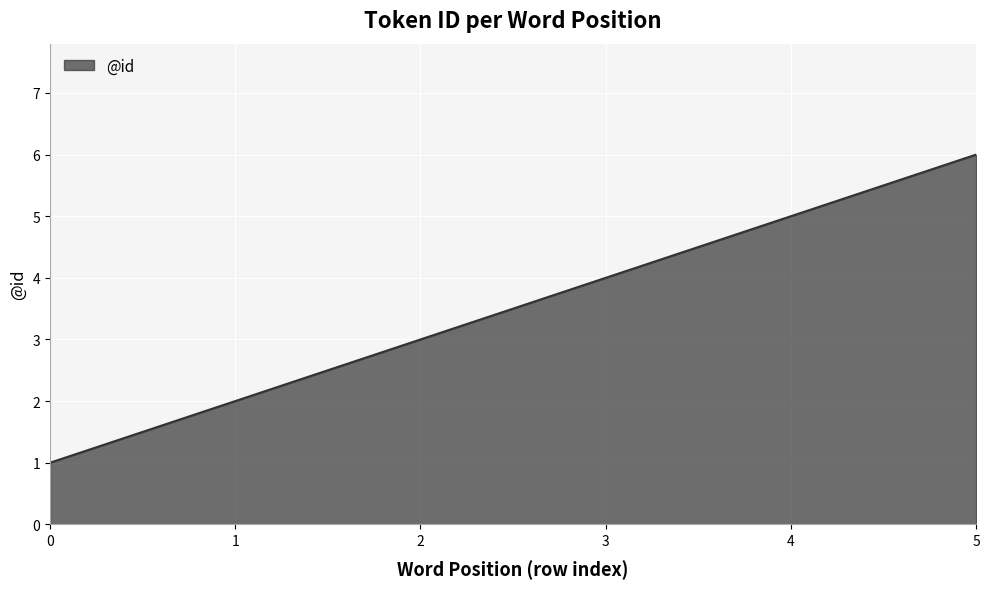

The value at 4 is 7. True or false?

False